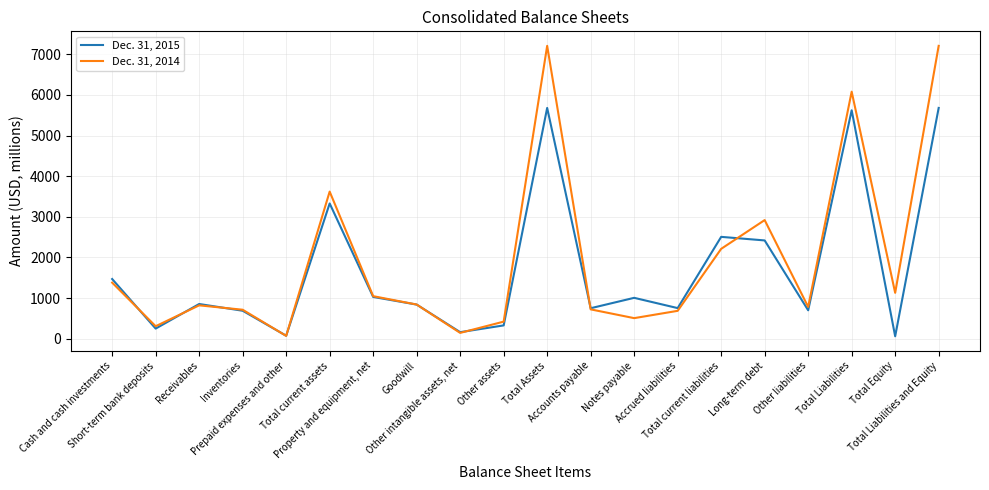

At which label does Dec. 31, 2014 first exceed 840?

Cash and cash investments